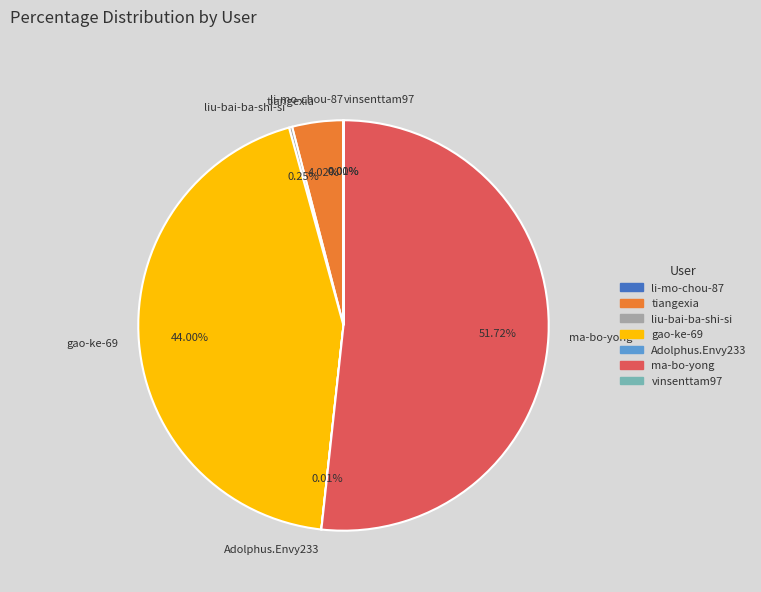

Which slice is the largest?

ma-bo-yong